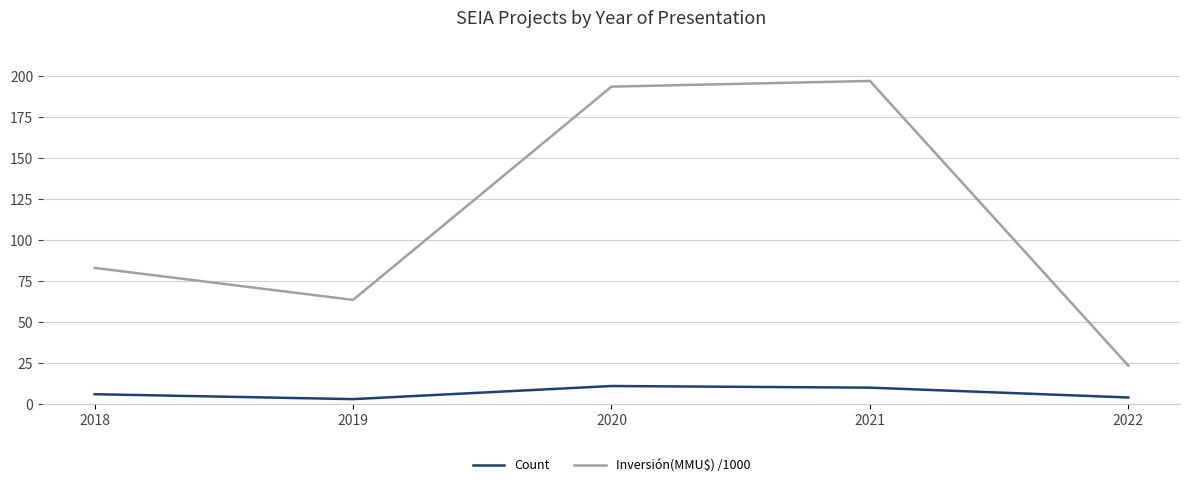

At 2021, list the series in order from largest to smallest.

Inversión(MMU$) /1000, Count